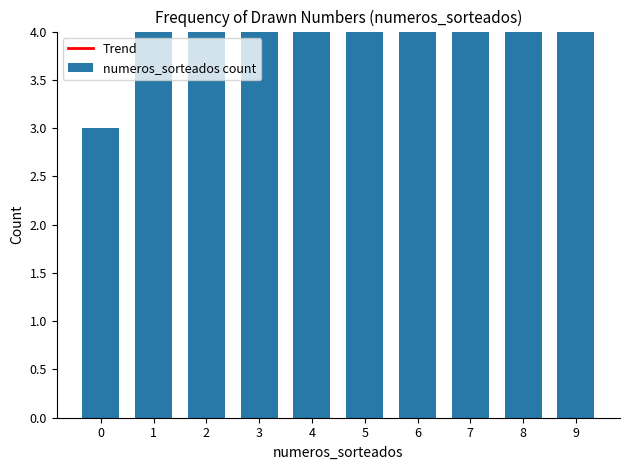

How many numeros_sorteados count values are between 4 and 7?

7